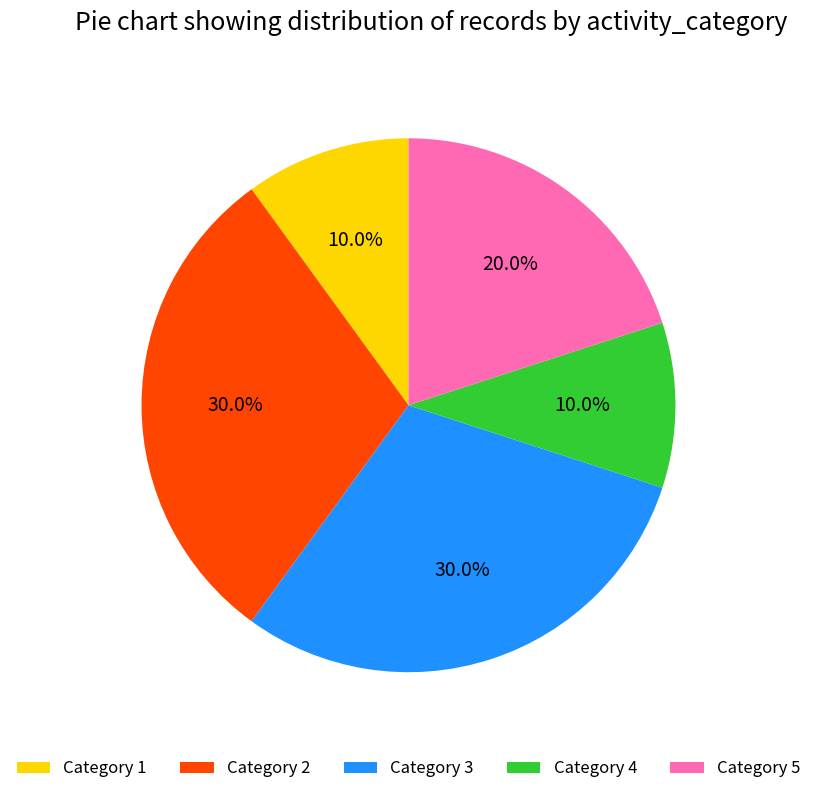

To the nearest percent, what is the average slice percentage?

20%